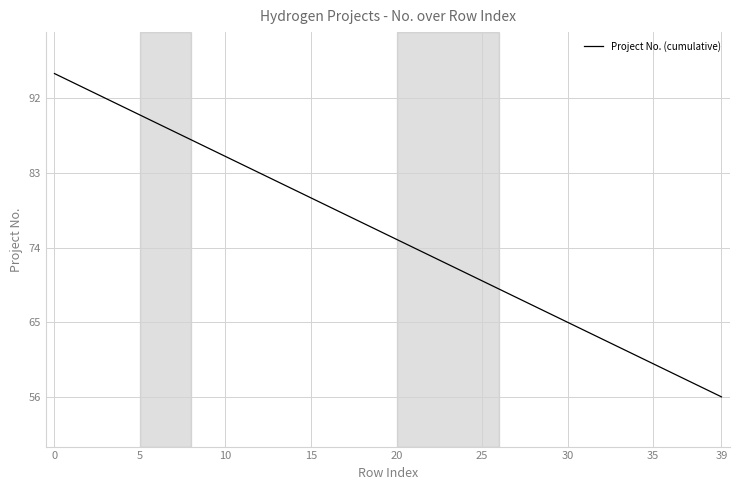

Reading left to right, list all the values displayed in this chart.

95	94	93	92	91	90	89	88	87	86	85	84	83	82	81	80	79	78	77	76	75	74	73	72	71	70	69	68	67	66	65	64	63	62	61	60	59	58	57	56